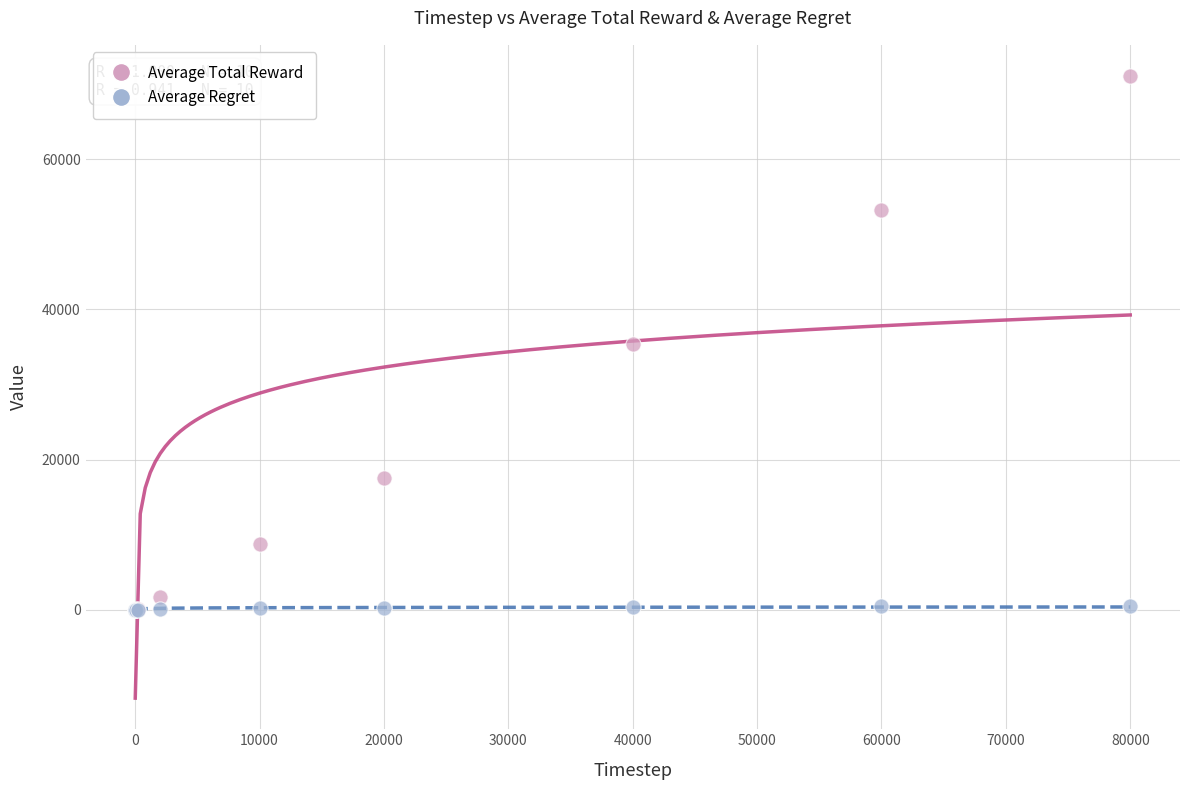

What are all the series names shown in the legend?

Average Total Reward, Average Regret